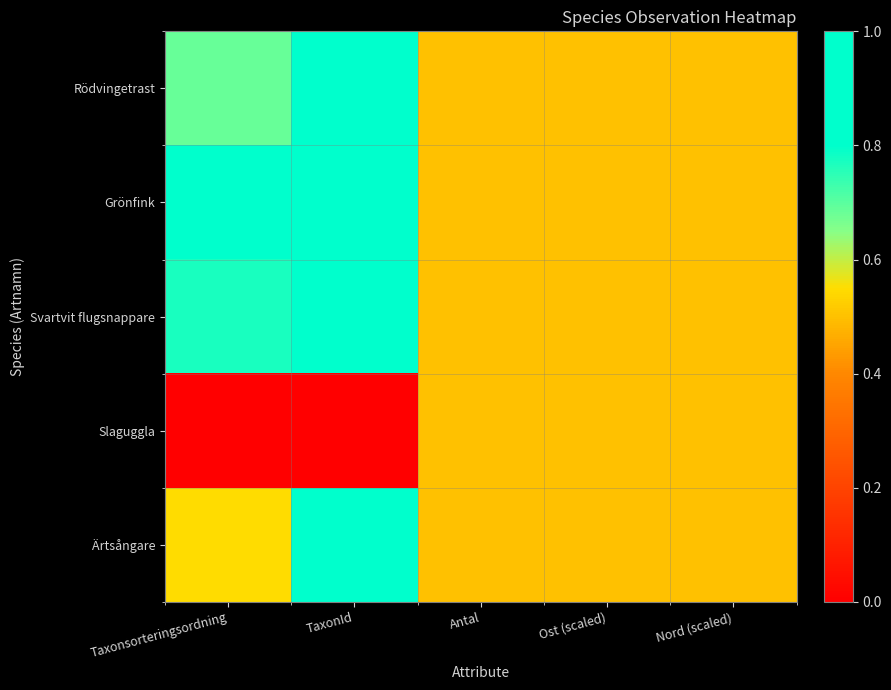

What is the total value across all series at TaxonId?

4.0